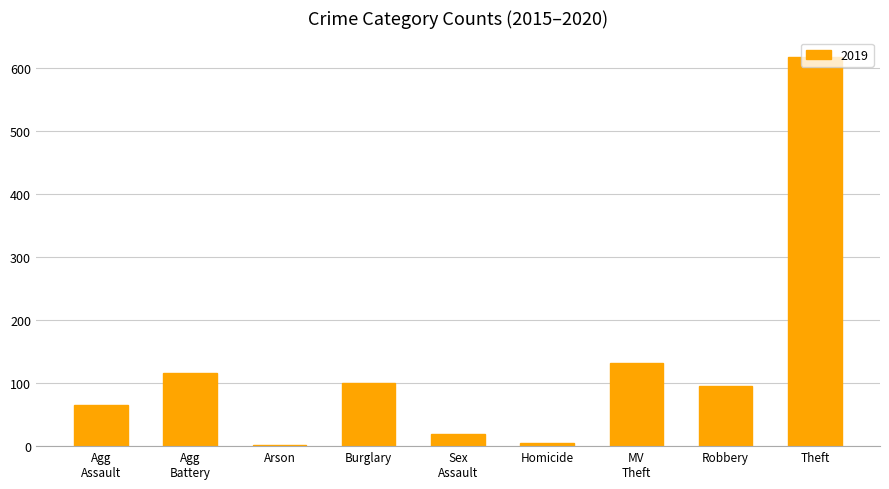

Approximately how many times larger is the value at Theft compared to Robbery?

6.5